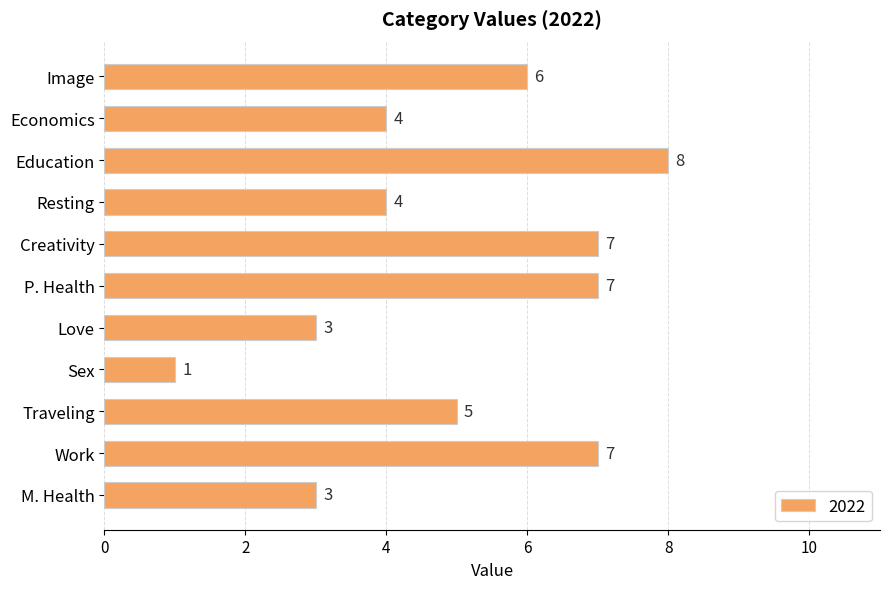

Reading top to bottom, extract all data points from this chart.

Image=6	Economics=4	Education=8	Resting=4	Creativity=7	P. Health=7	Love=3	Sex=1	Traveling=5	Work=7	M. Health=3